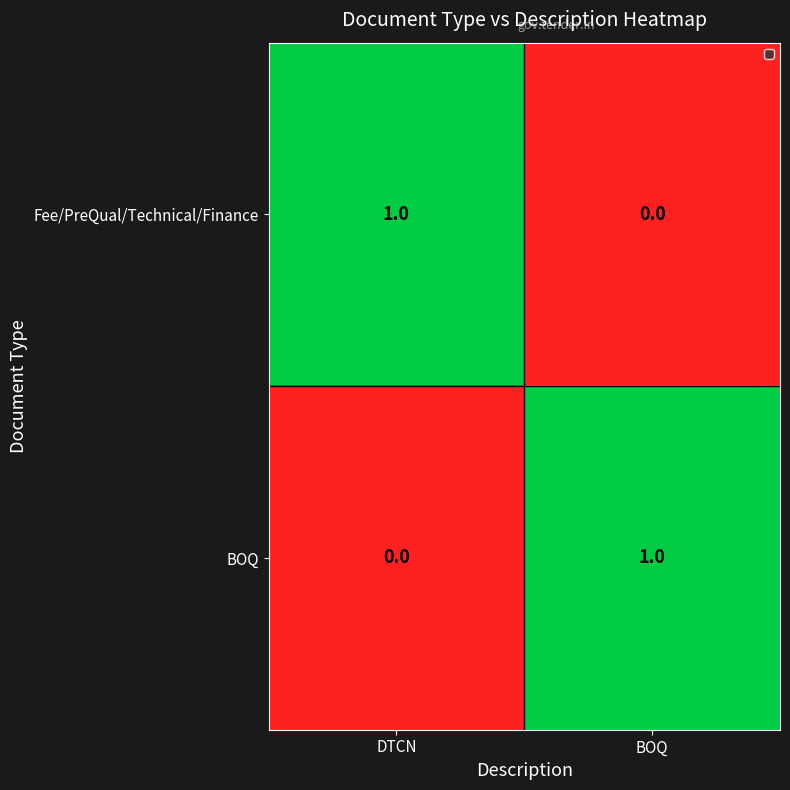

Which category has the highest value in the BOQ series?

BOQ